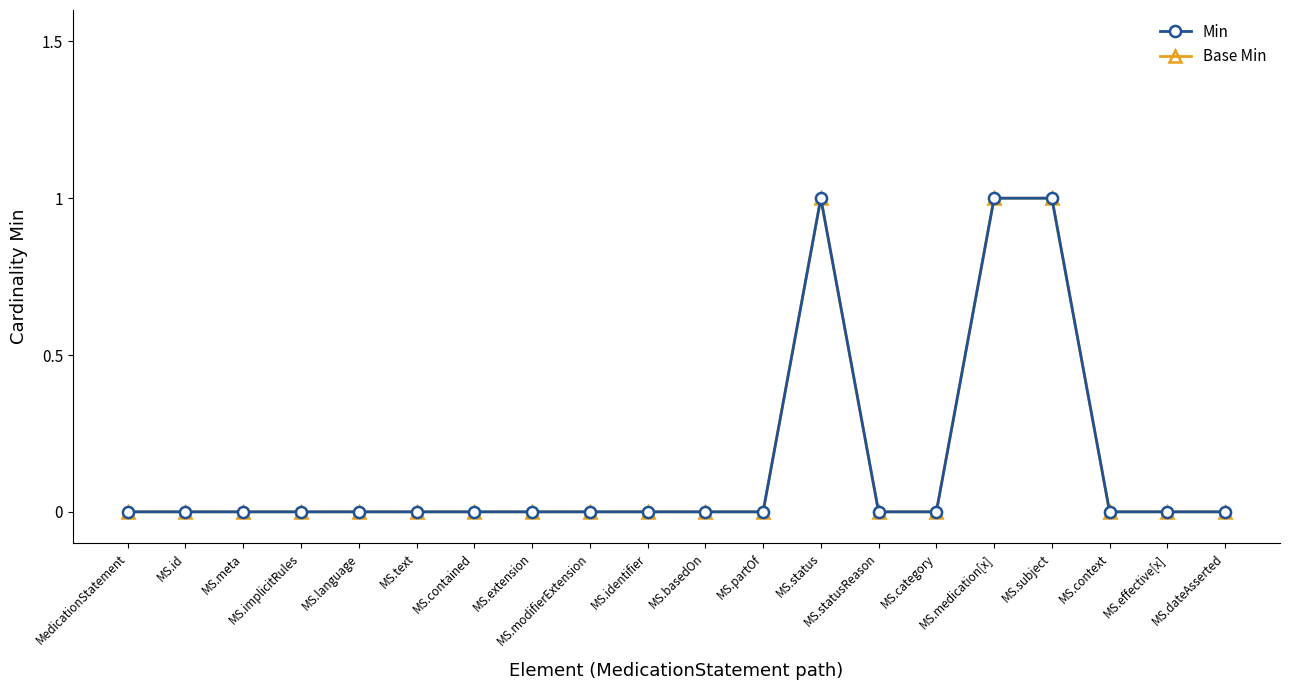

At which category does Min reach its first local peak?

MS.status